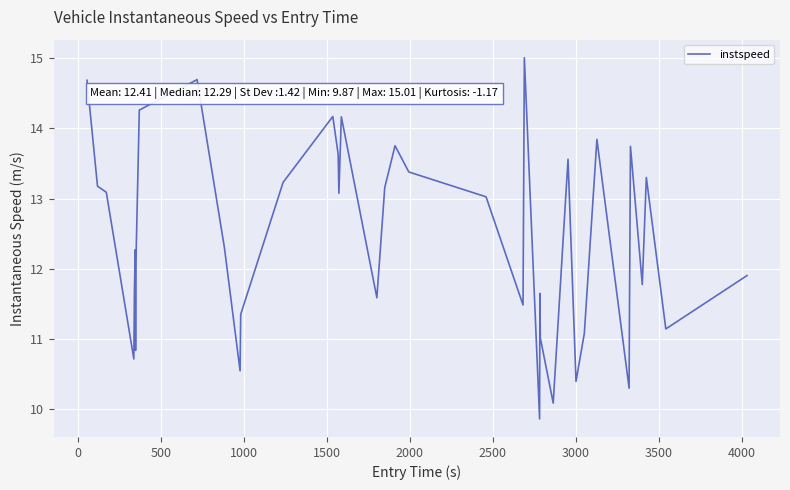

What is the difference between the second highest and minimum values?

4.8